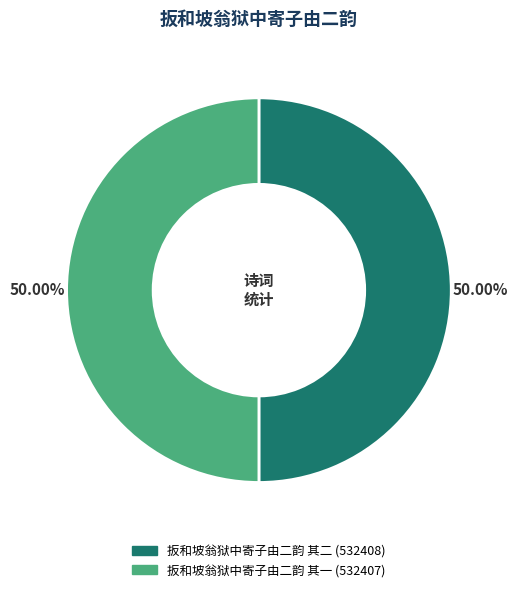

Approximately how many times larger is the value at 扳和坡翁狱中寄子由二韵 其一 compared to 扳和坡翁狱中寄子由二韵 其二?

1.0